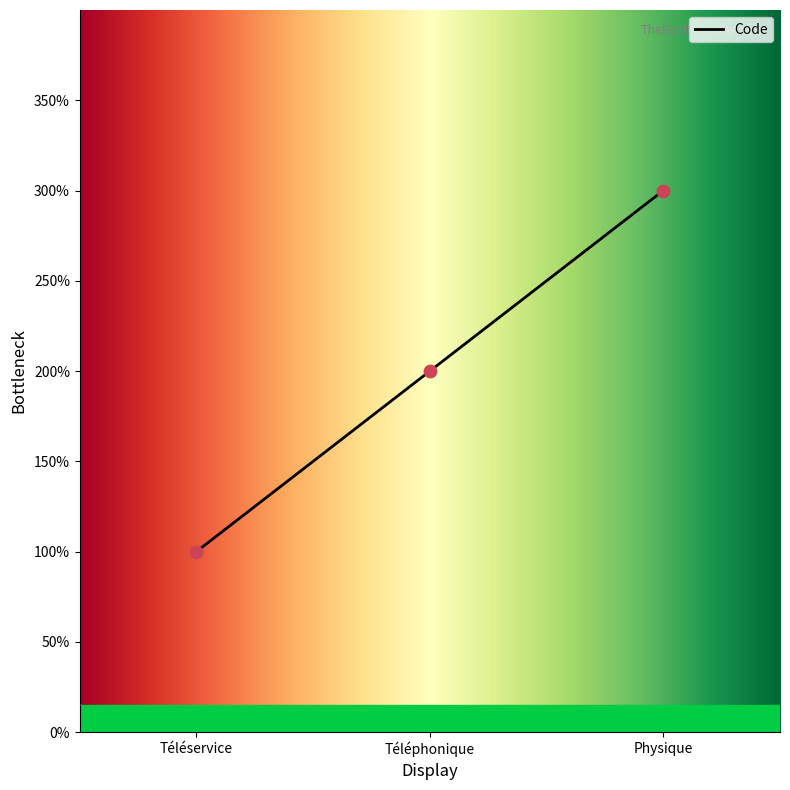

What is the ratio of the value at Physique to the value at Téléservice?

3.0